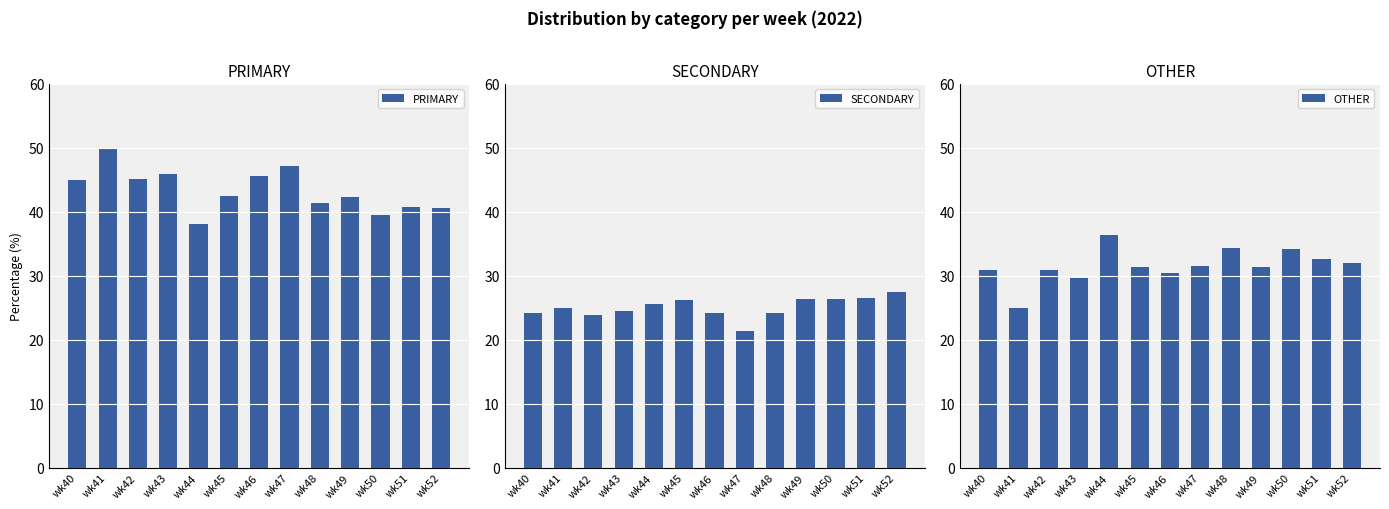

At which category is the sum across all series the highest?

wk46